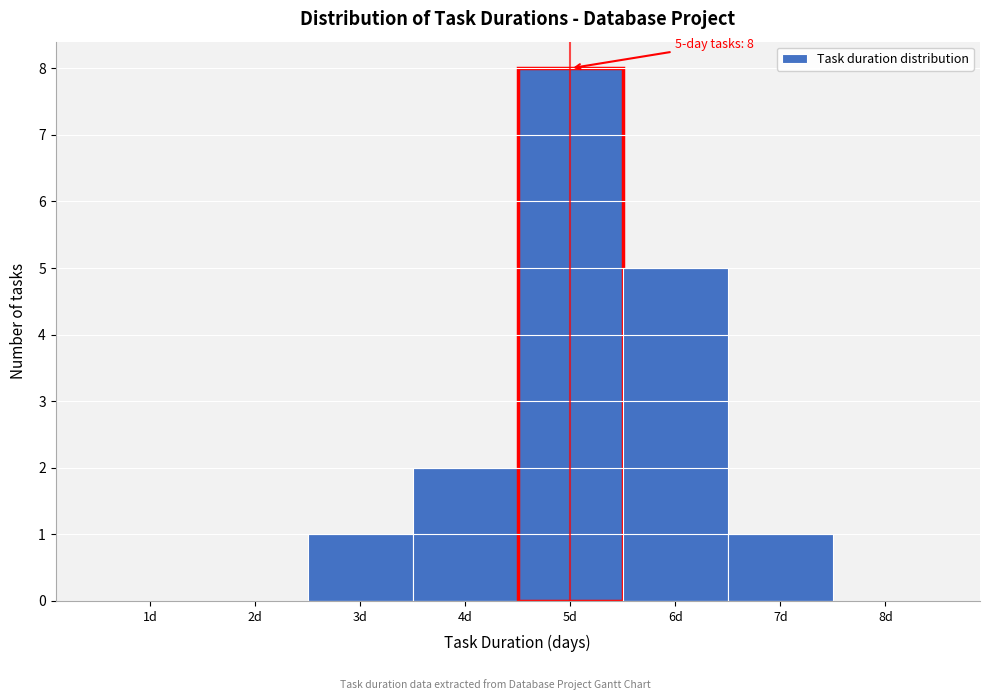

Which range on the x-axis has the tallest bar?

4.5 to 5.5